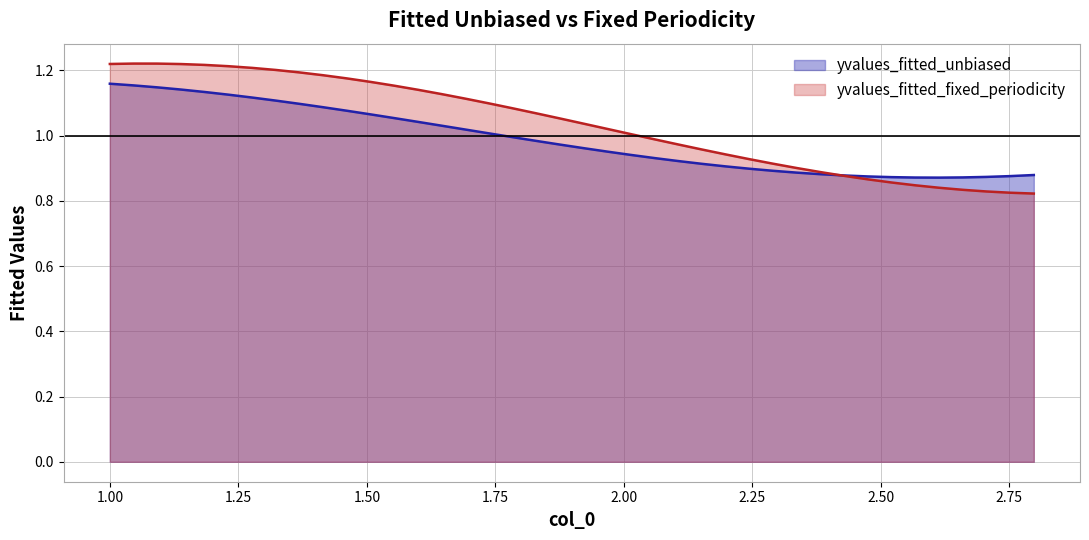

Which series has the widest spread of values?

yvalues_fitted_fixed_periodicity